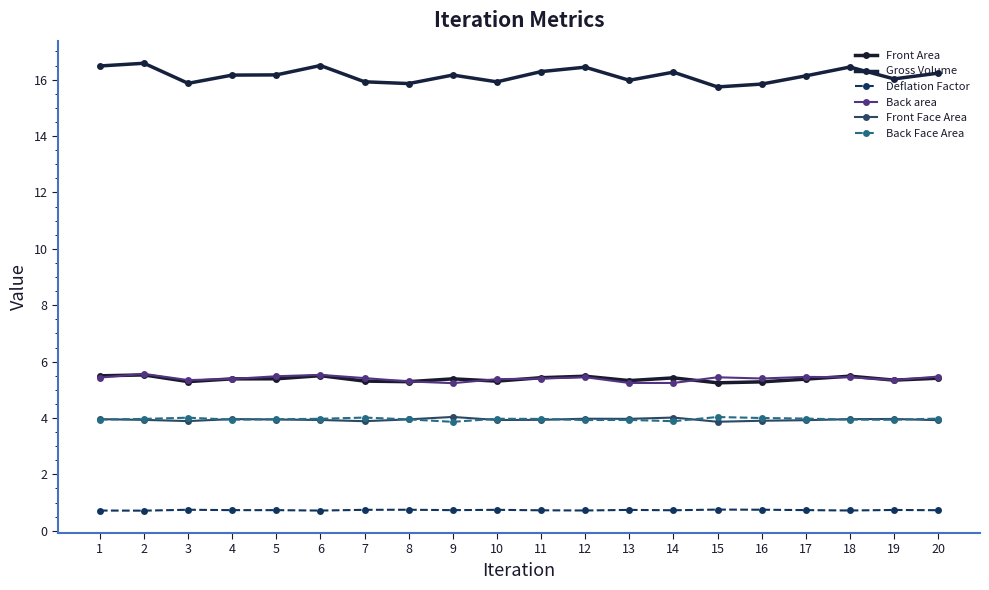

What value does the Back Face Area series have at 5?

4.0